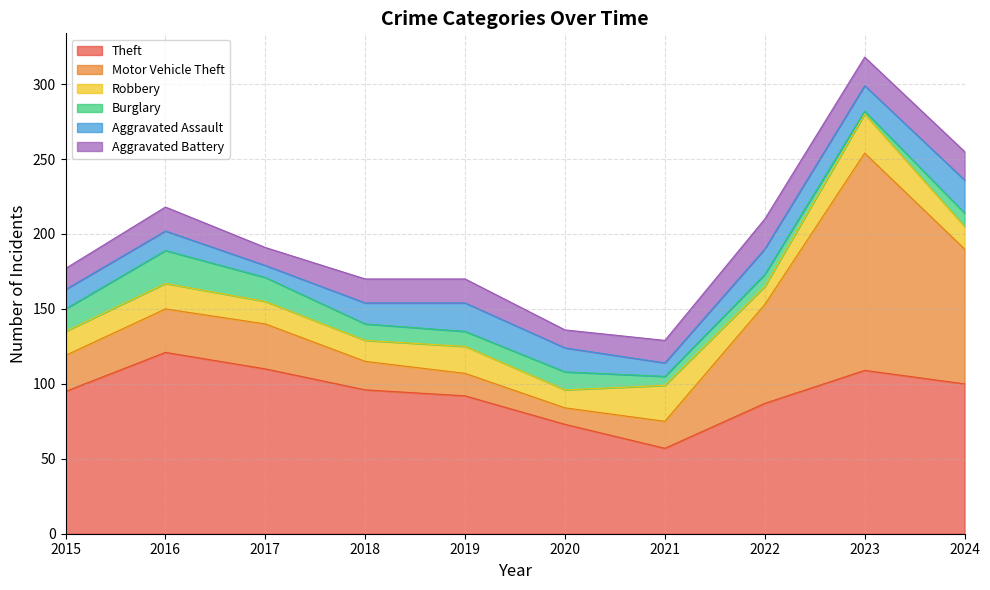

Does the chart have visible grid lines?

Yes